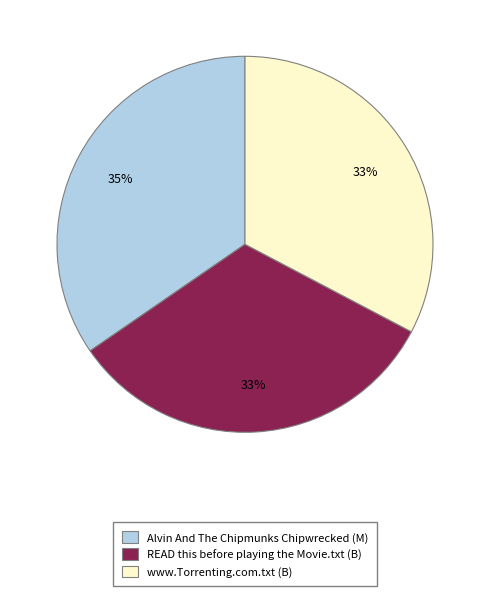

To the nearest percent, what percentage of the pie is Alvin And The Chipmunks Chipwrecked (M)?

35%